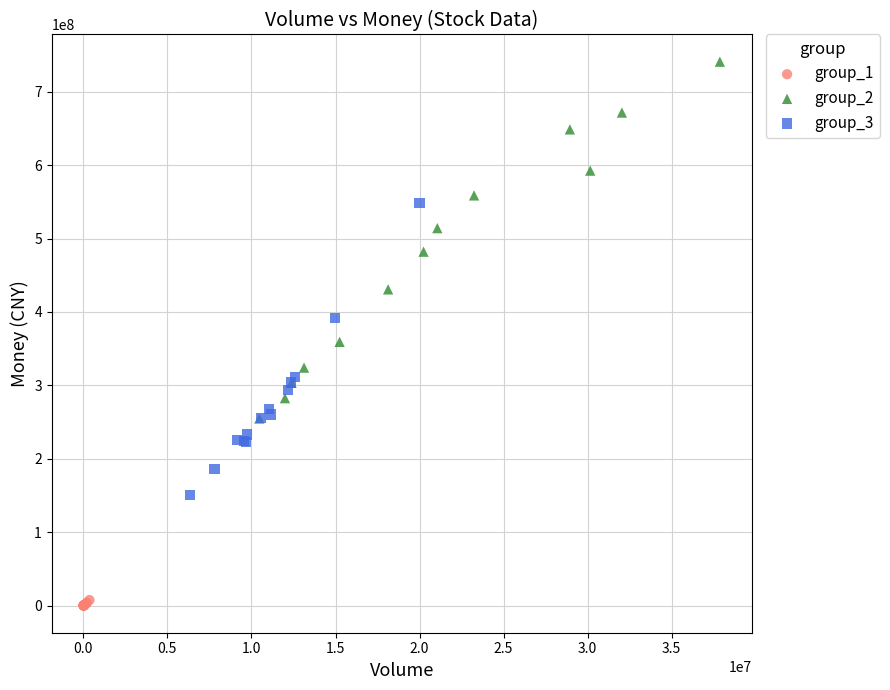

What are all the series names shown in the legend?

group_1, group_2, group_3